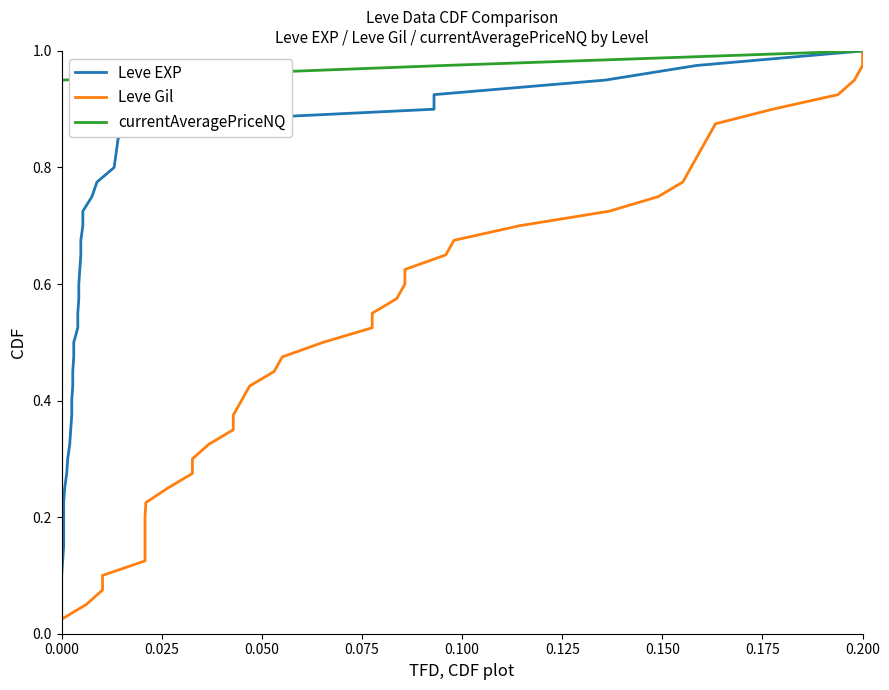

Does the chart display data point markers on the line(s)?

No